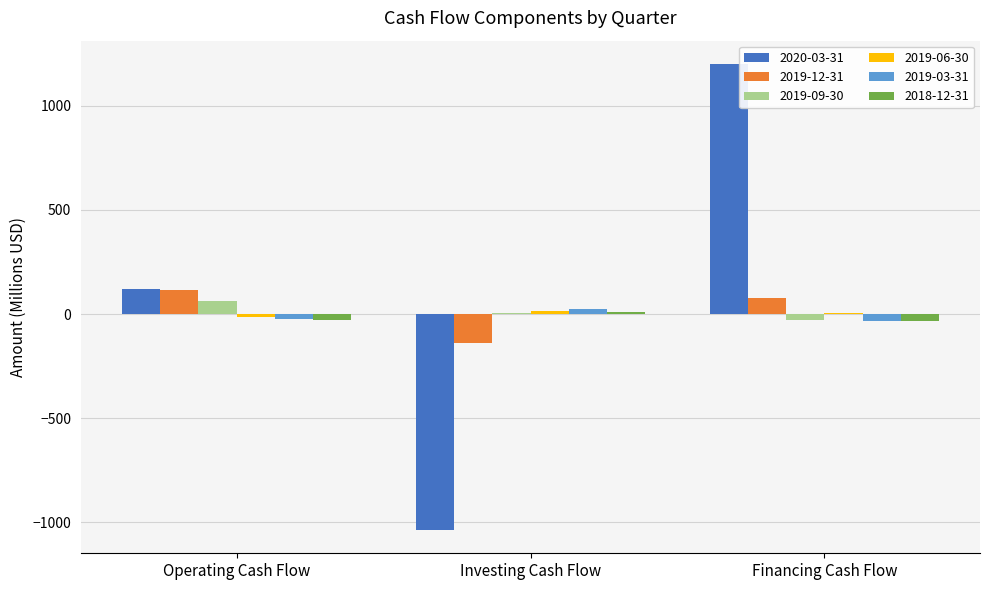

At which category is the sum across all series the highest?

Financing Cash Flow